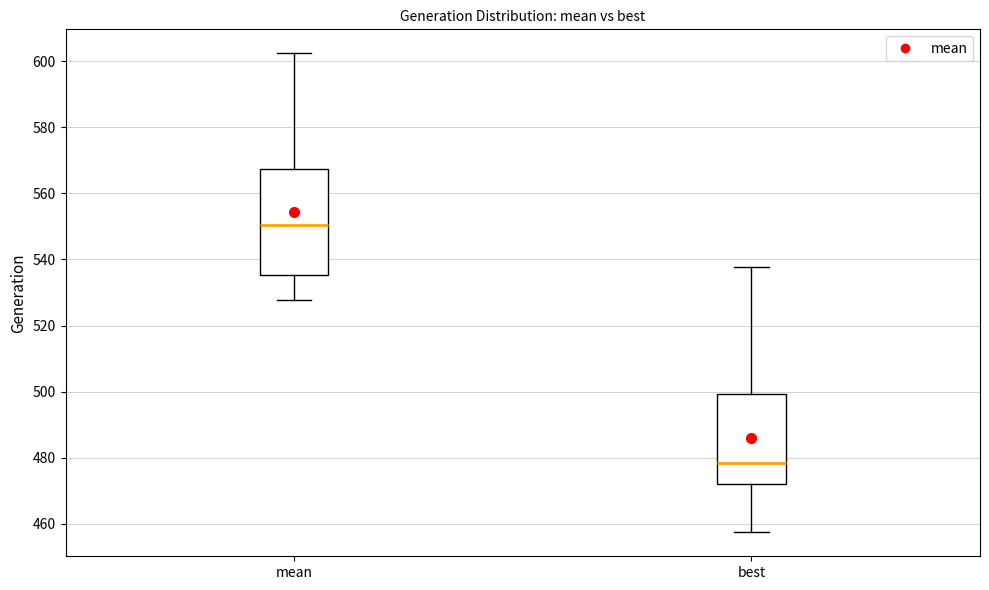

Comparing the boxes themselves (not the whiskers), which one is the tallest?

mean